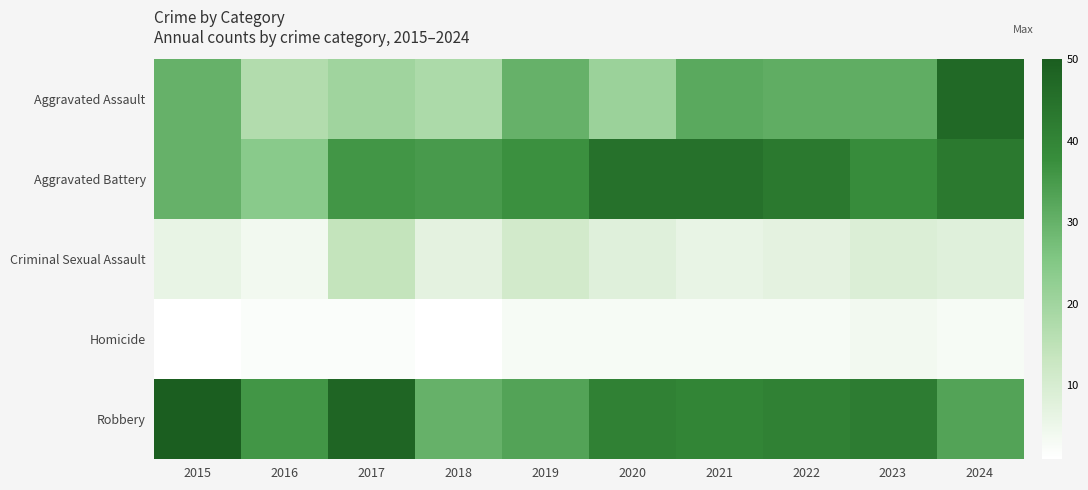

Rank the series by their maximum value, from lowest to highest.

Homicide, Criminal Sexual Assault, Aggravated Battery, Aggravated Assault, Robbery